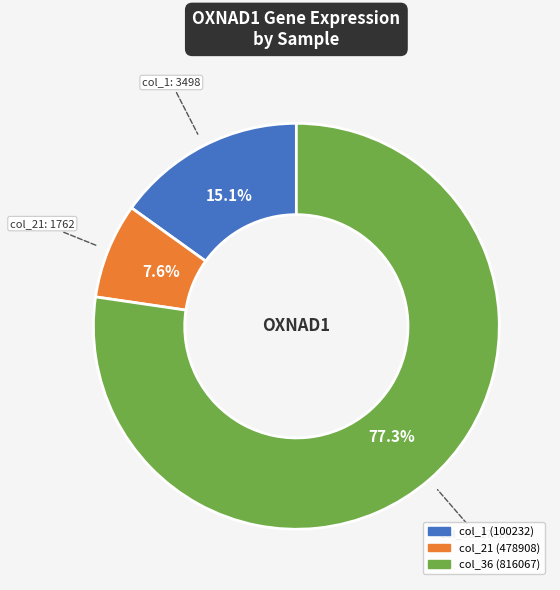

Is there any slice that represents more than half of the pie?

Yes